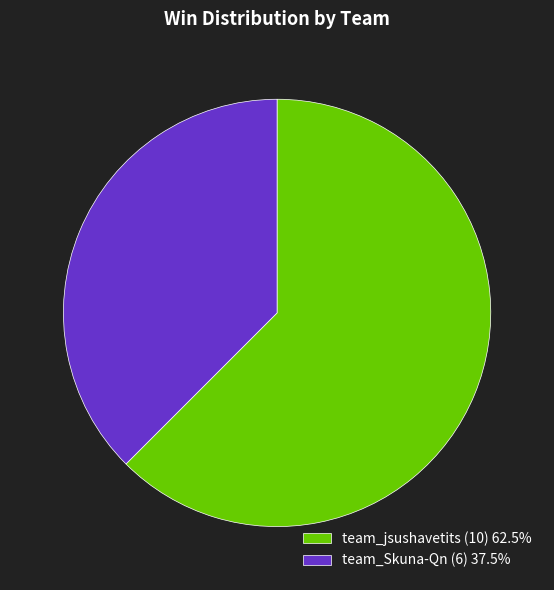

How many segments does this pie chart have?

2